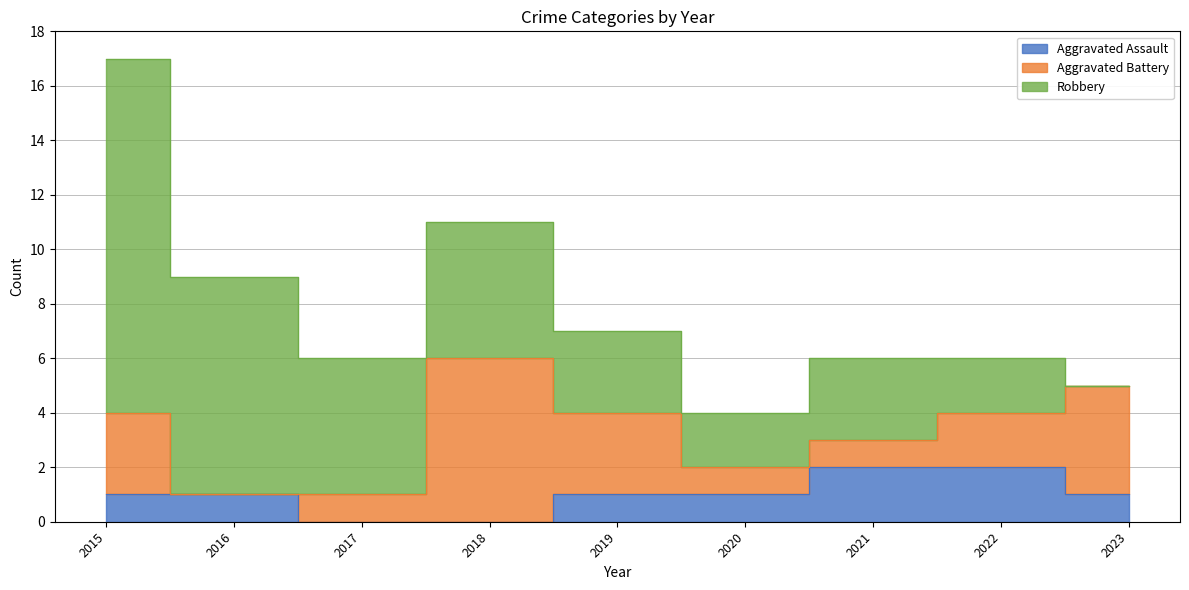

What is the difference between the second highest and second lowest values in the Aggravated Battery series?

3